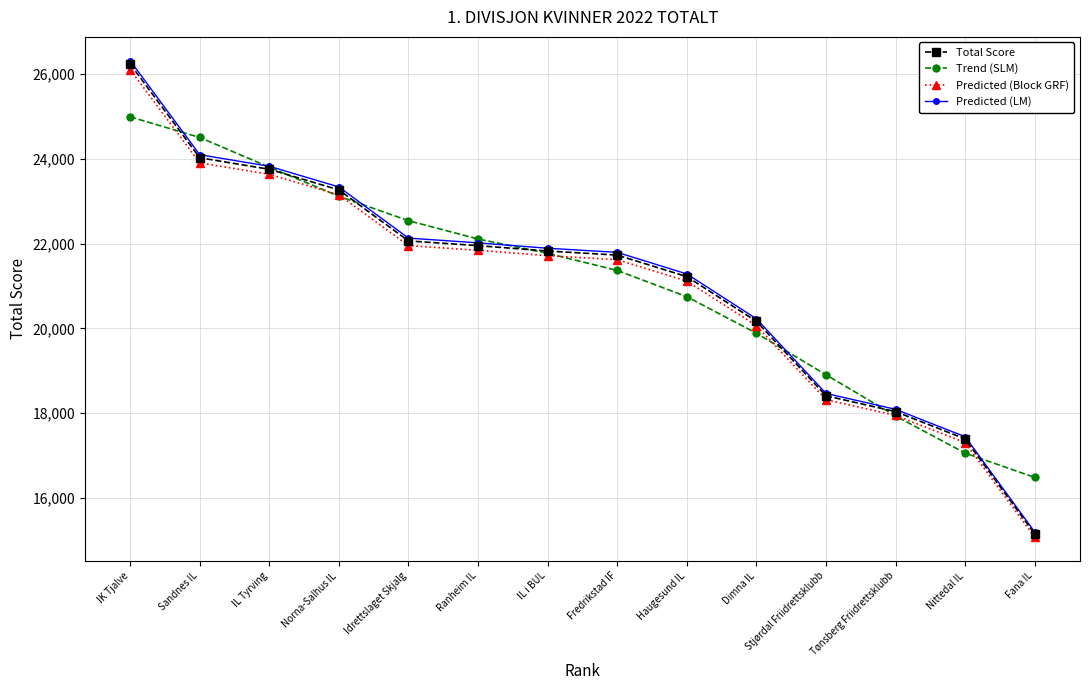

Which series has the widest spread of values?

Predicted (LM)